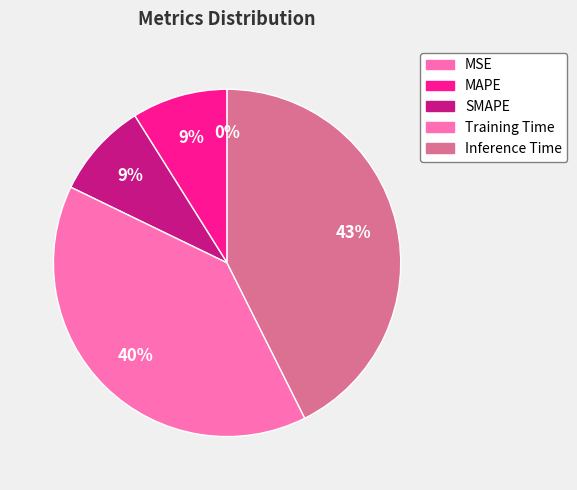

True or false: SMAPE accounts for 15% of the total.

False